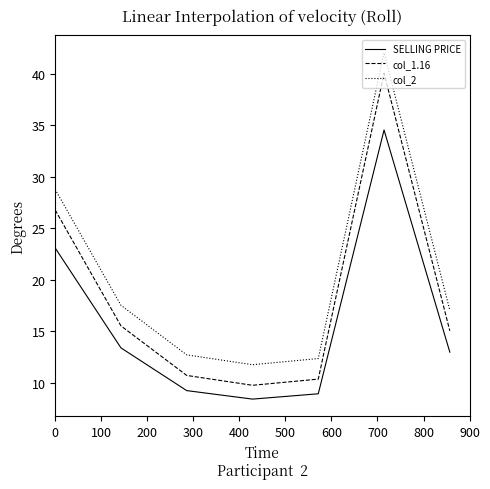

Which series has the largest total across all categories?

col_2